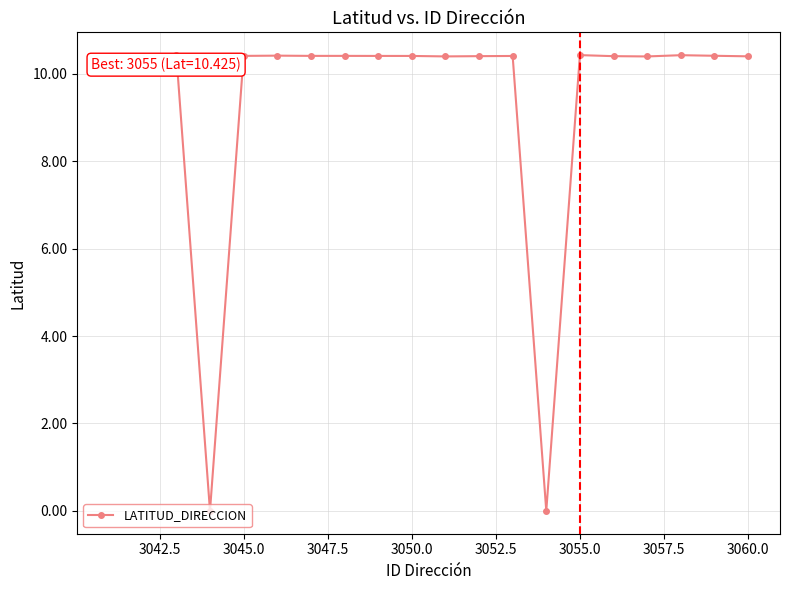

True or false: there are more than 0 points higher than both neighbors.

True